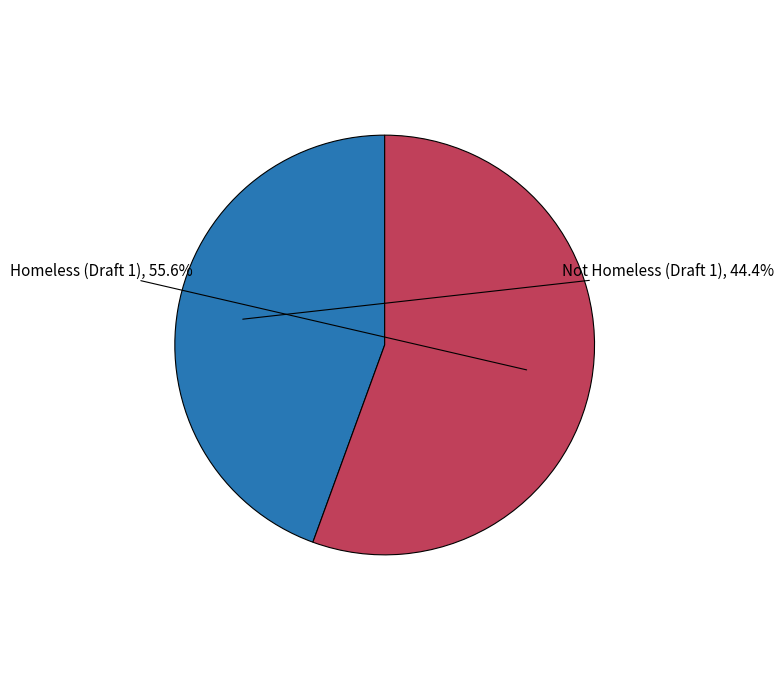

Is there a majority slice in this chart?

Yes